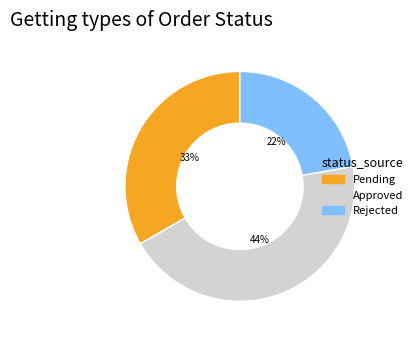

Between Pending and Approved, which is larger?

Approved